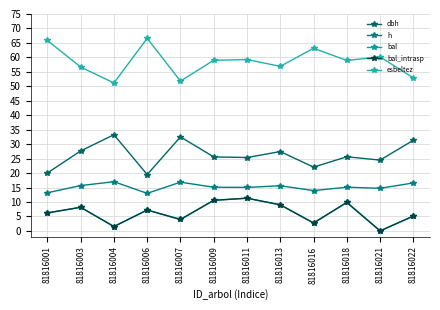

Is this an area chart (filled region under the line)?

No